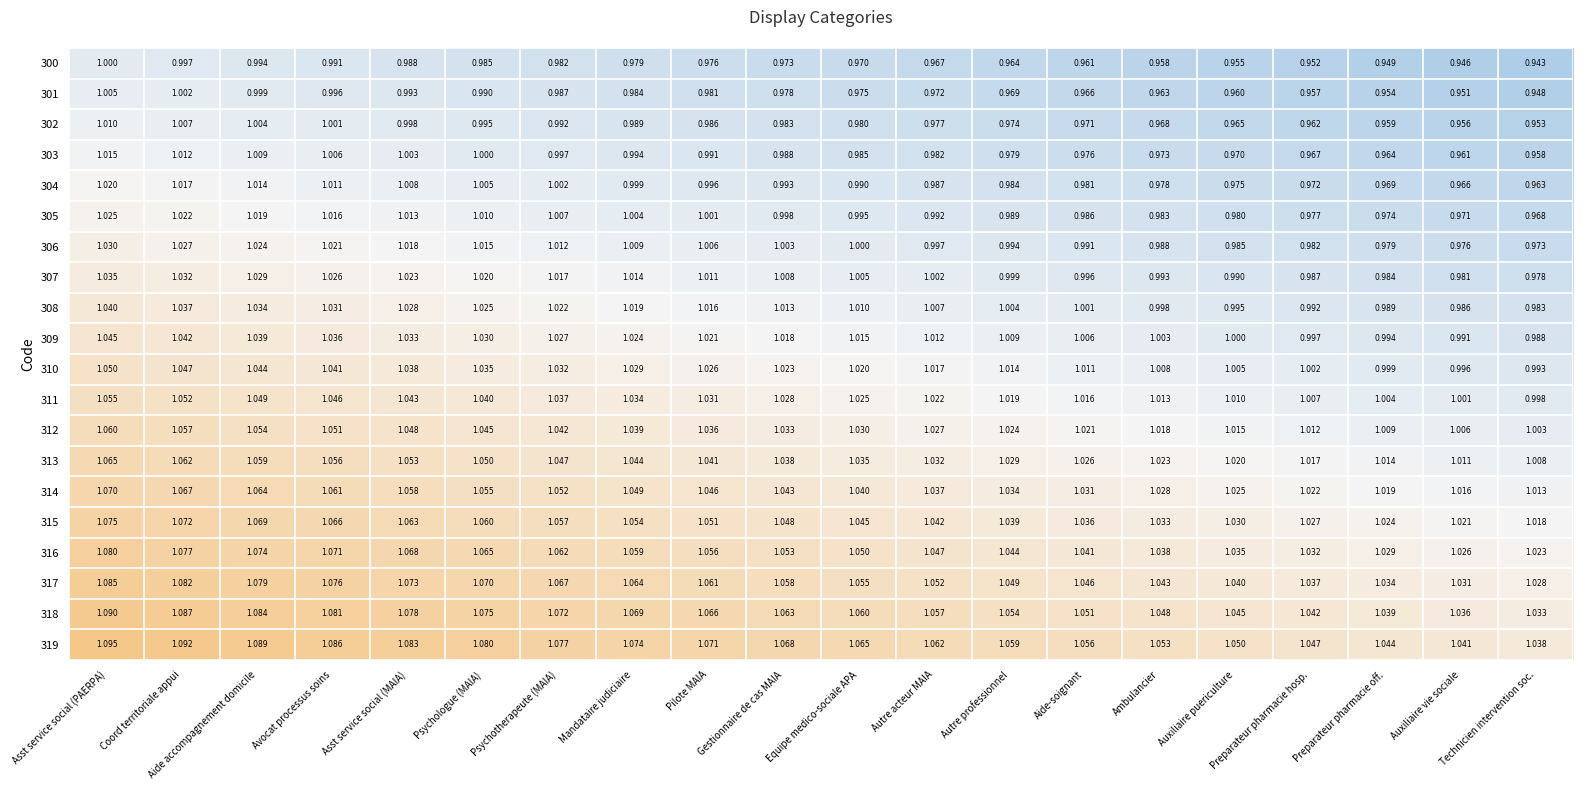

At which category is the sum across all series the highest?

Asst service social (PAERPA)